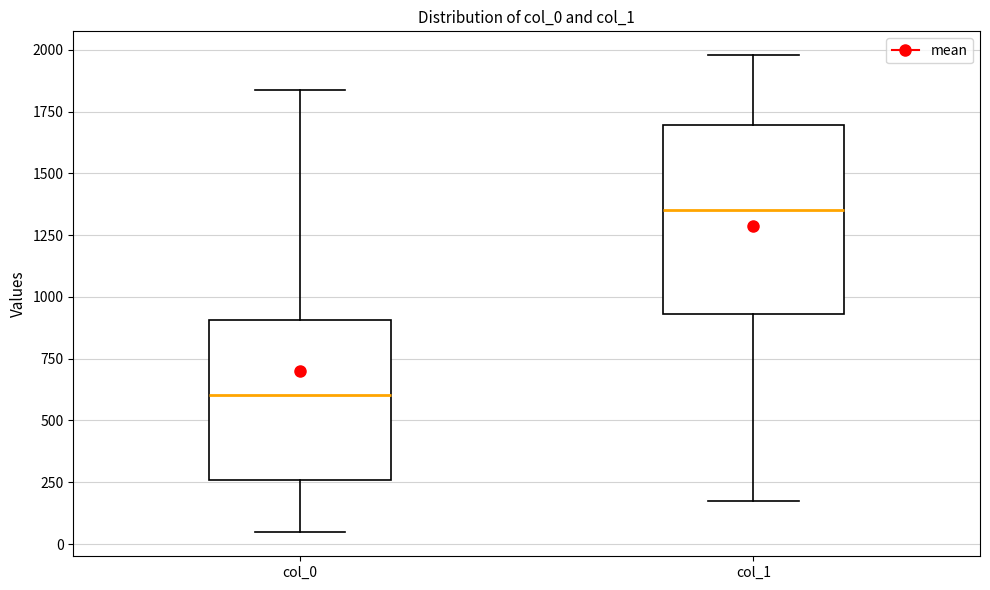

Reading left to right, transcribe this box plot: for each box, give where its median line is, the range the box spans, and where its two whiskers end, as read against the y-axis. The values are not printed on the chart, so give them approximately, as read against the axis.

col_0: median 600, box 250 to 900, whiskers 50 to 1850
col_1: median 1350, box 950 to 1700, whiskers 150 to 2000